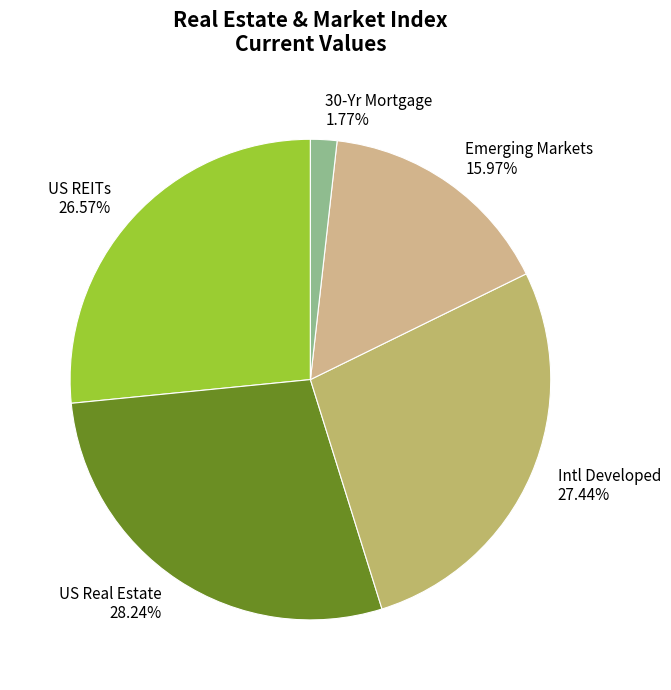

How many segments does this pie chart have?

5